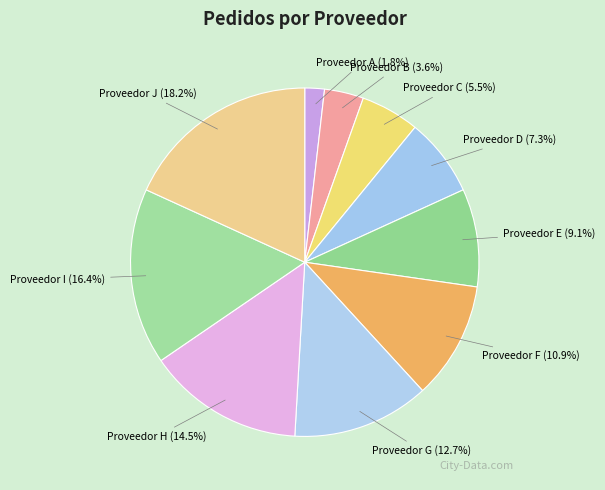

How many segments does this pie chart have?

10